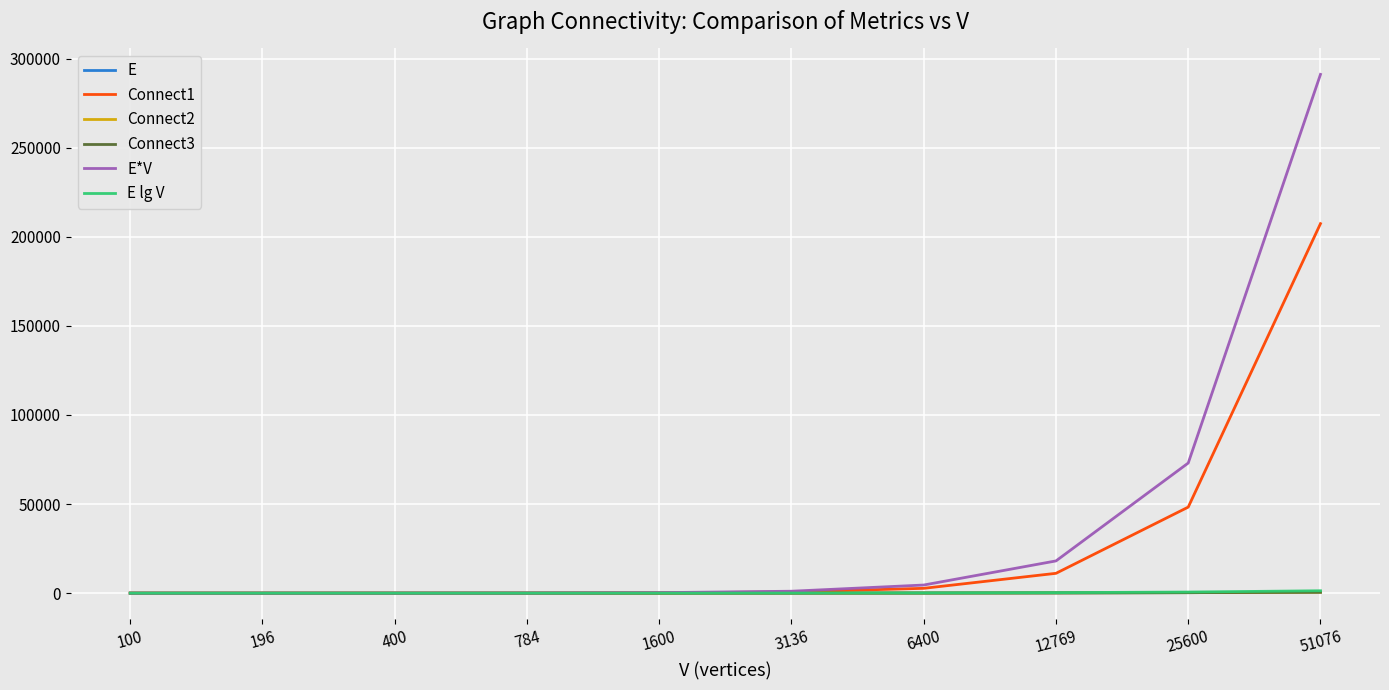

Does the chart have visible grid lines?

Yes